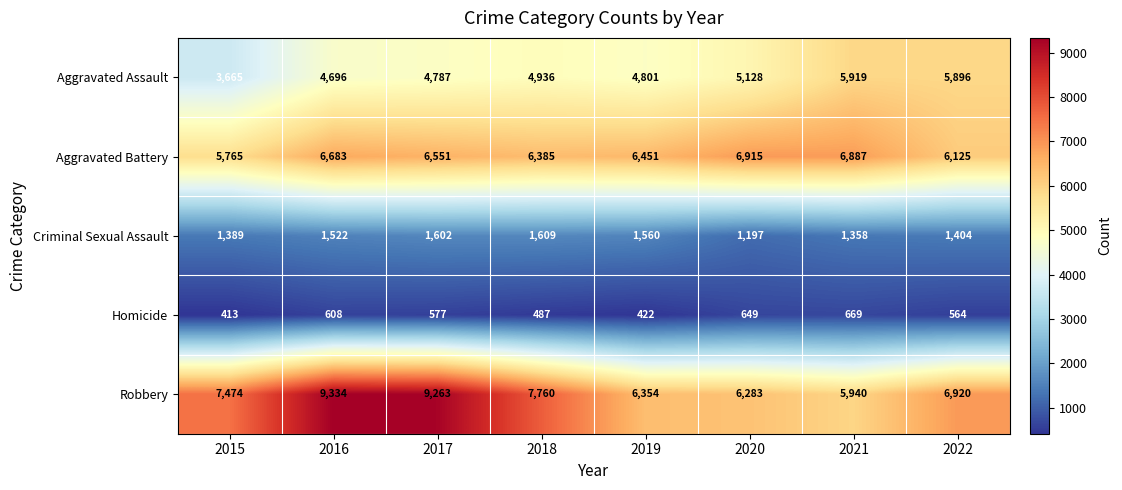

At which category is the sum across all series the highest?

2016